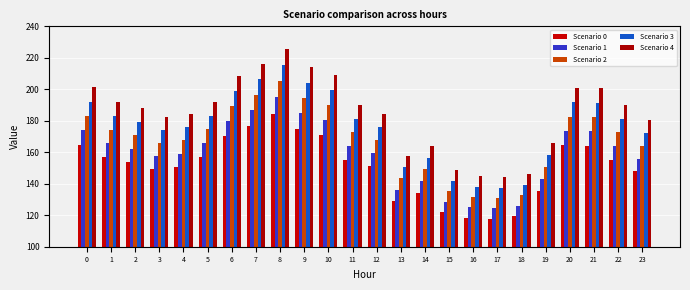

The Scenario 4 series shows 200.6 at 21. True or false?

True